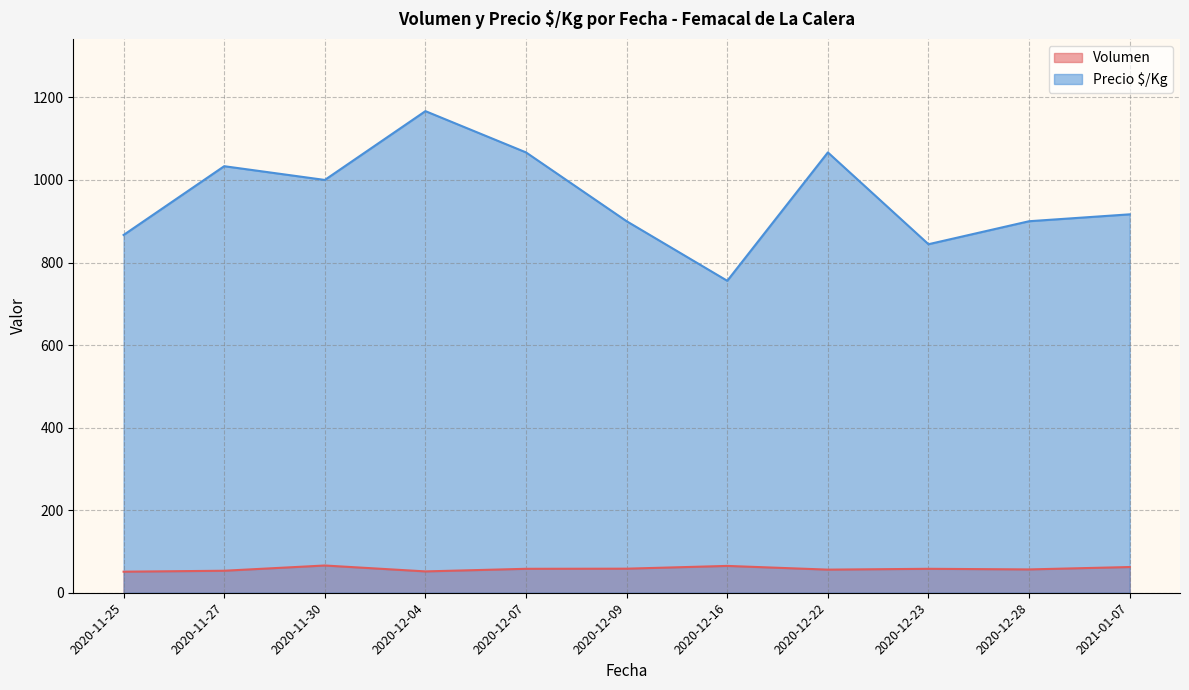

What is the lowest value of the Precio $/Kg series?

755.7